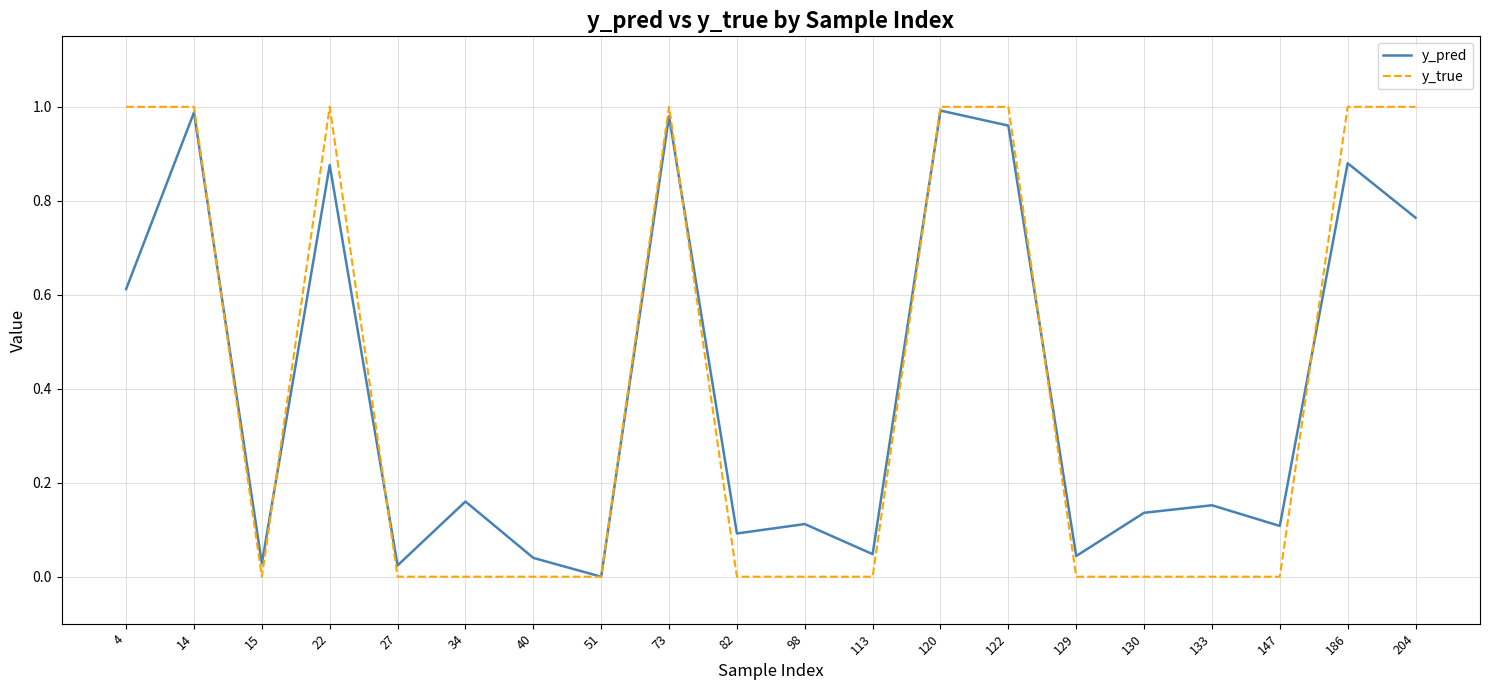

At 82, list the series in order from largest to smallest.

y_pred, y_true